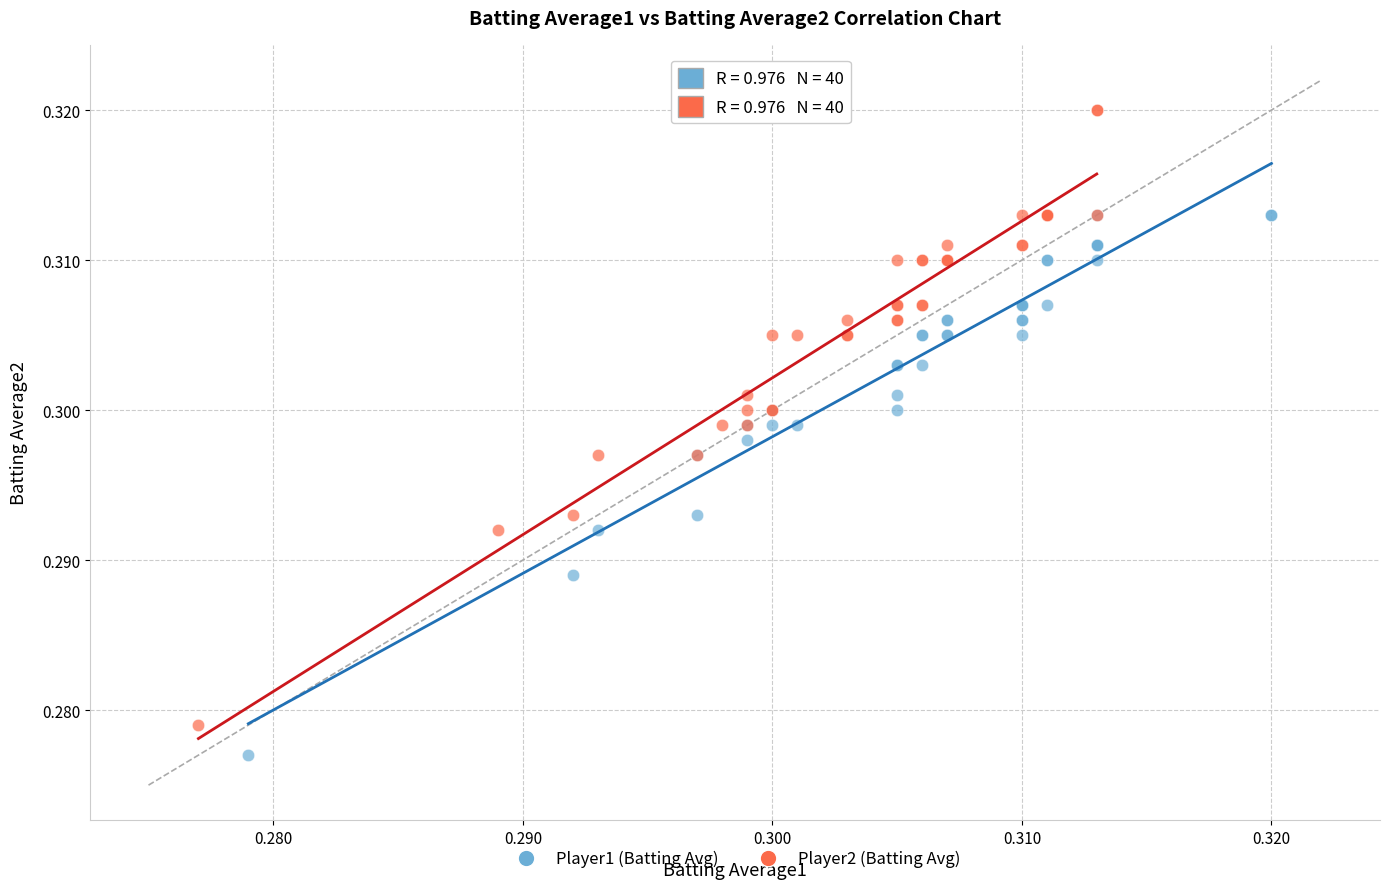

Which series has the largest Y range (max minus min)?

Player2 (Batting Avg)